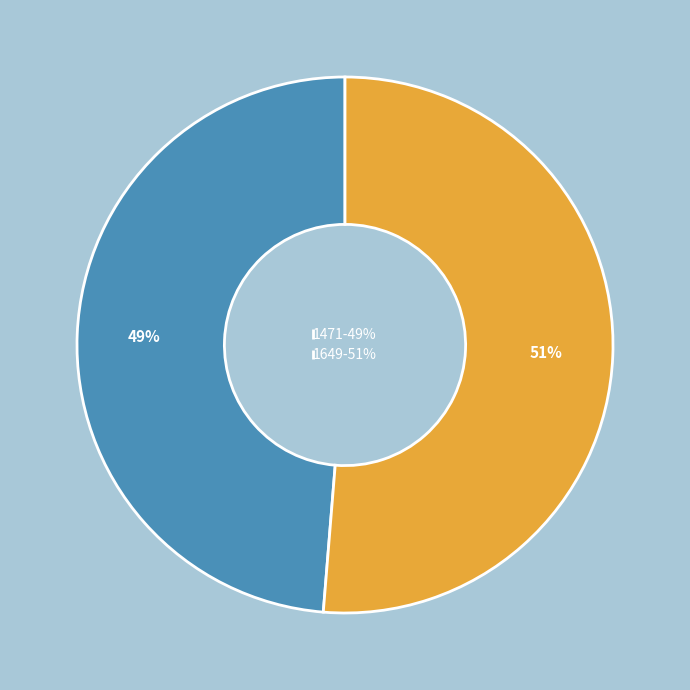

Which slice is the smallest?

1471